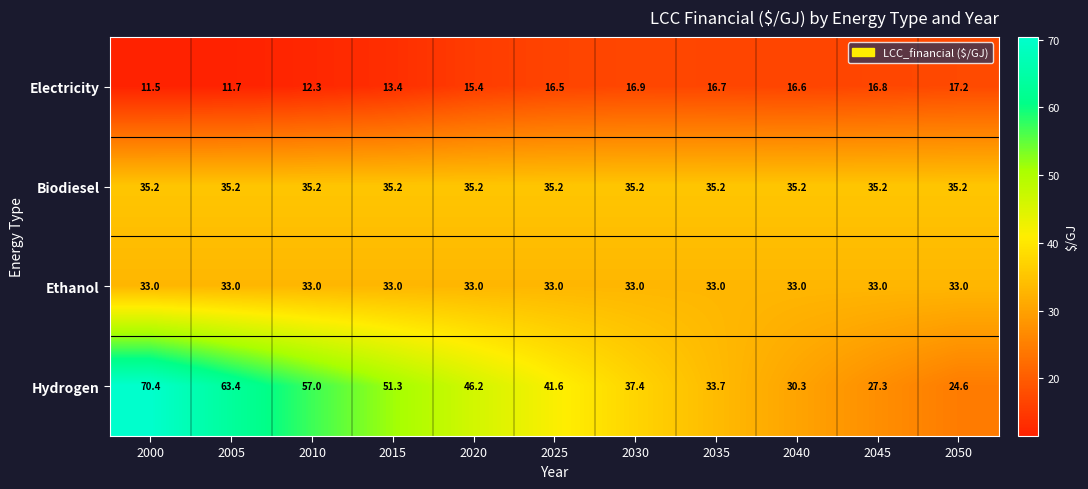

What is the spread (max minus min) of values at 2040?

18.6